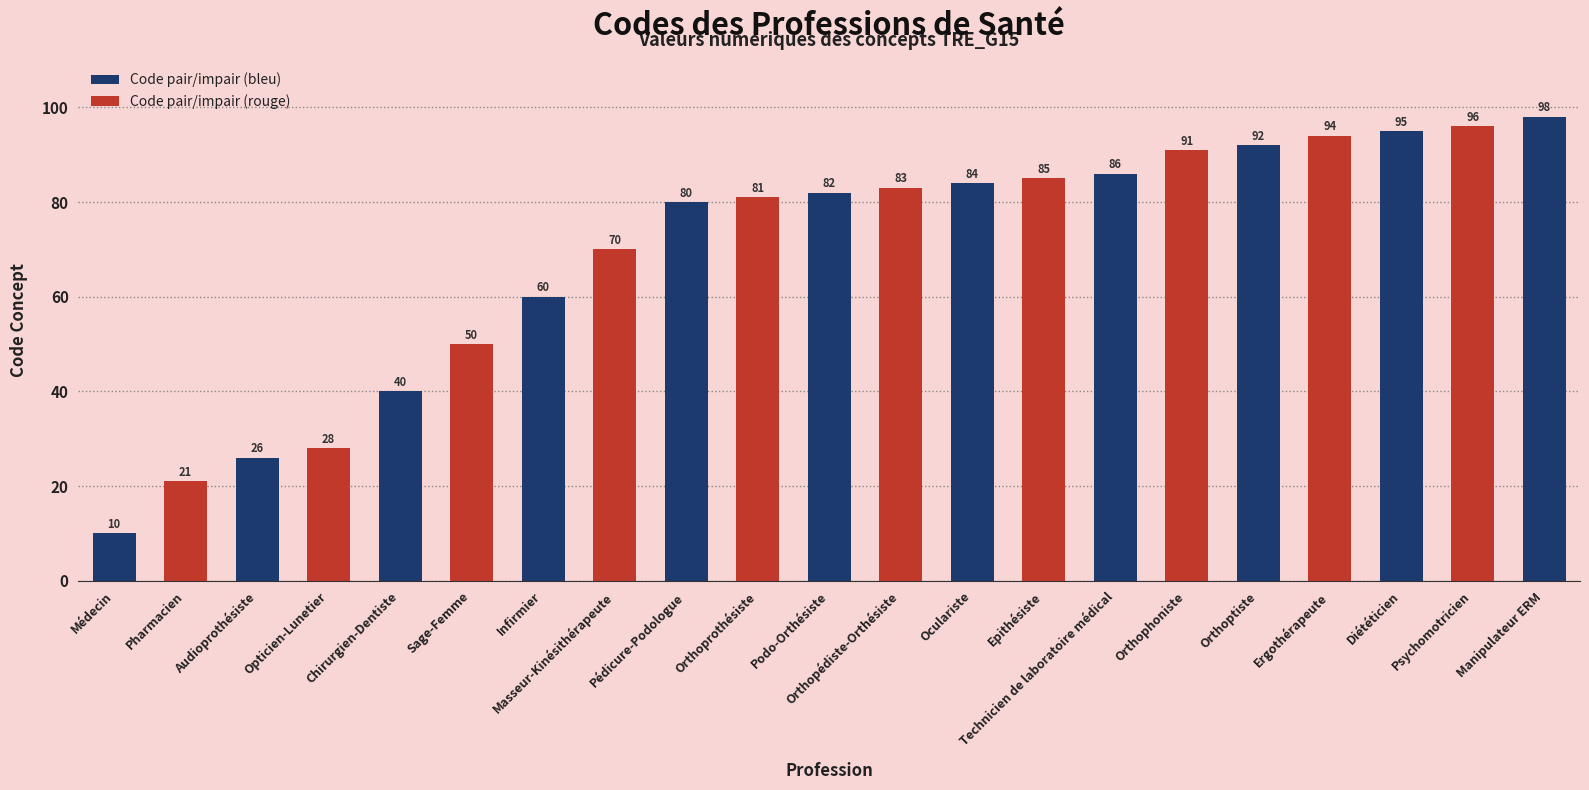

Count the number of data series in this chart.

1